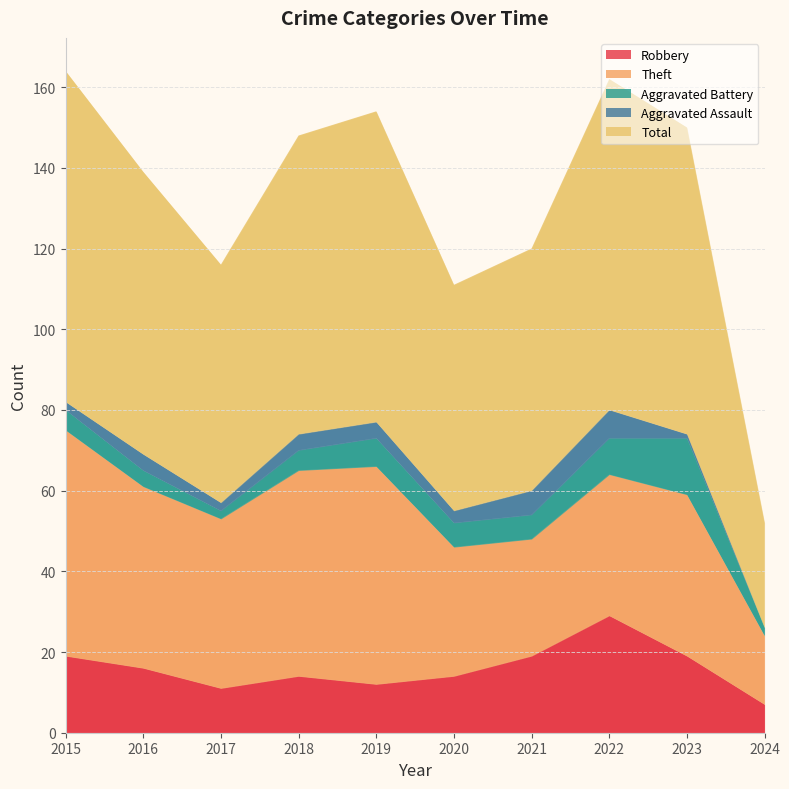

Where does the Aggravated Assault series first go above 4?

2021